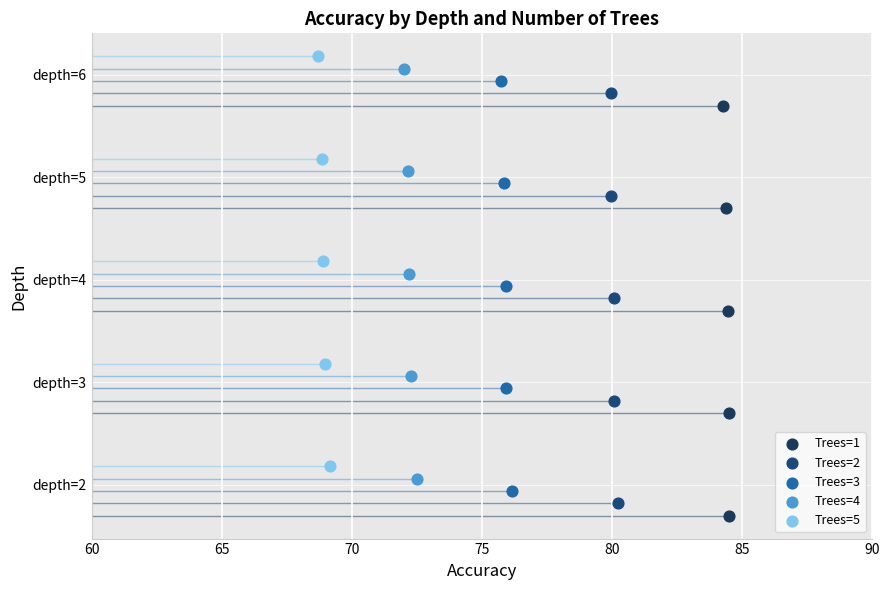

Is the value of Trees=3 at 60 greater than the value of Trees=4 at 70?

No